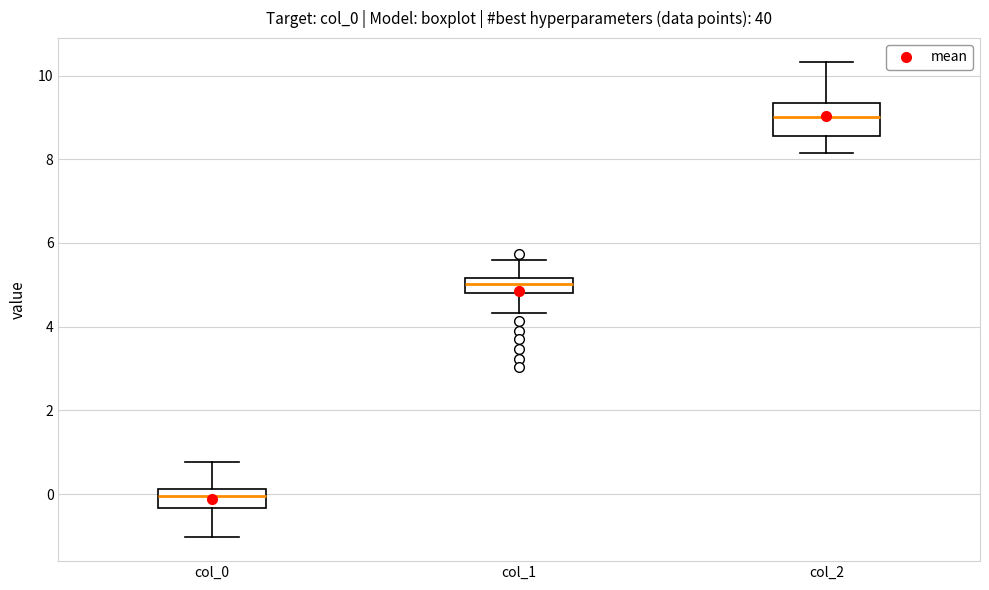

Which box is the tallest, from its lower edge to its upper edge?

col_2